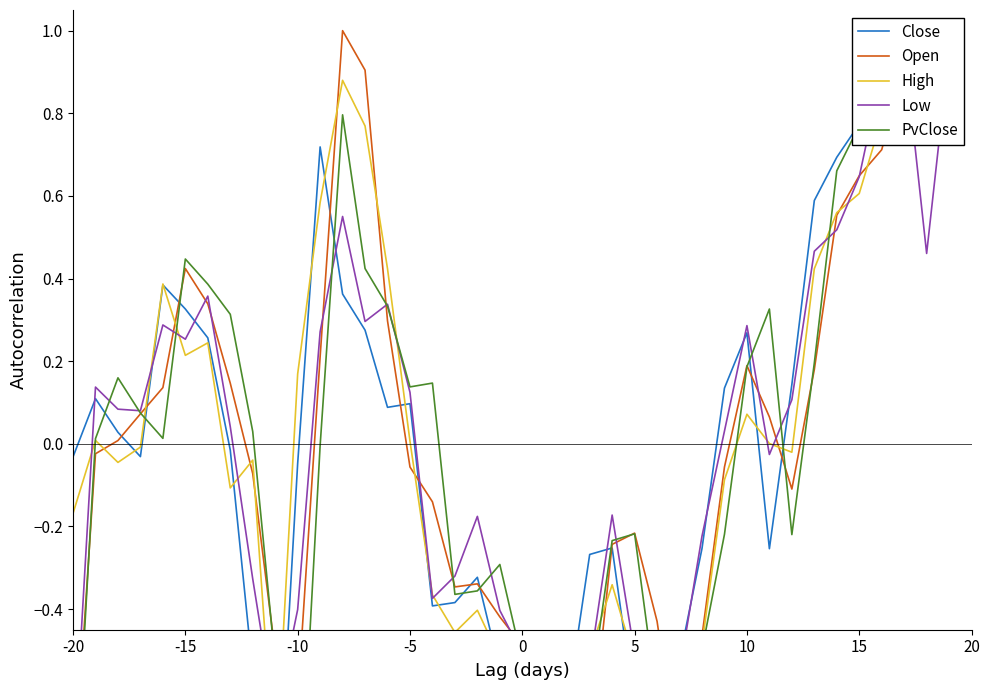

What are all the series names shown in the legend?

Close, Open, High, Low, PvClose